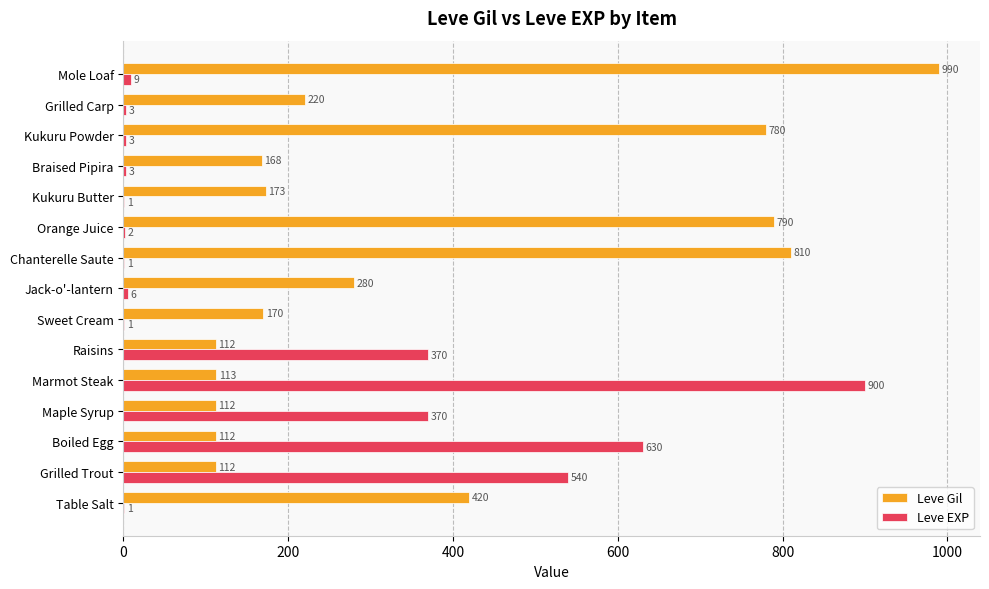

The value of Leve Gil at Marmot Steak is 171. True or false?

False